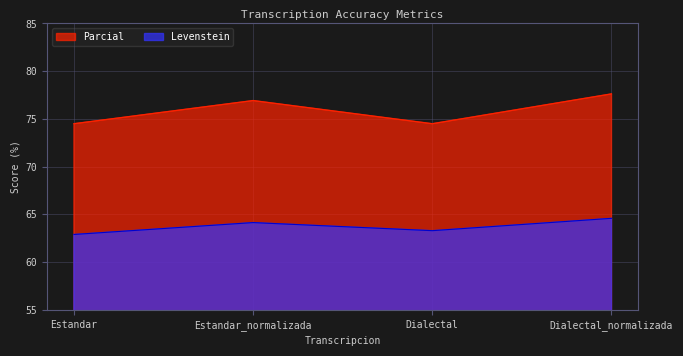

Which series has the largest range (max minus min)?

Parcial